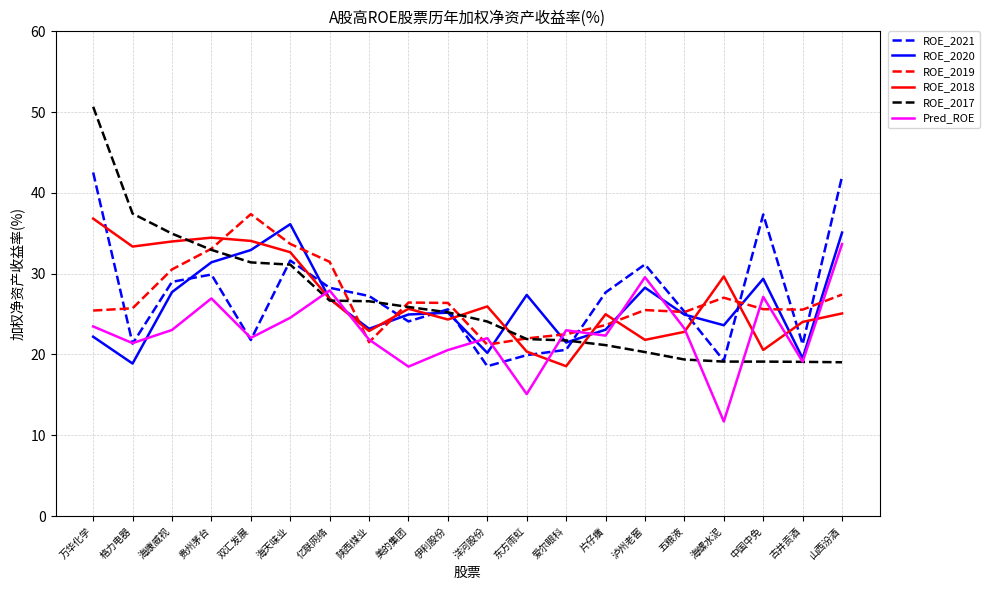

What is the minimum value shown in the chart?

11.7